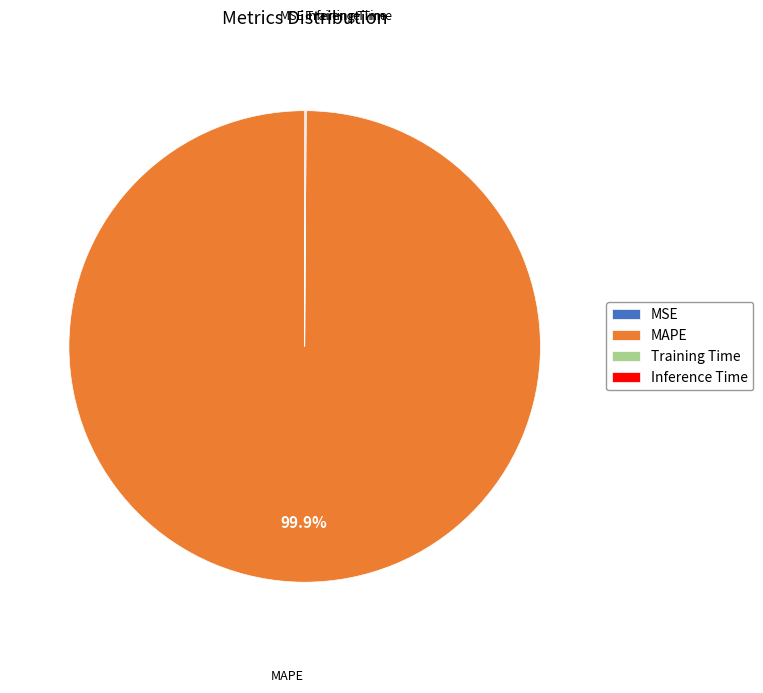

Is MAPE the majority of the pie?

Yes